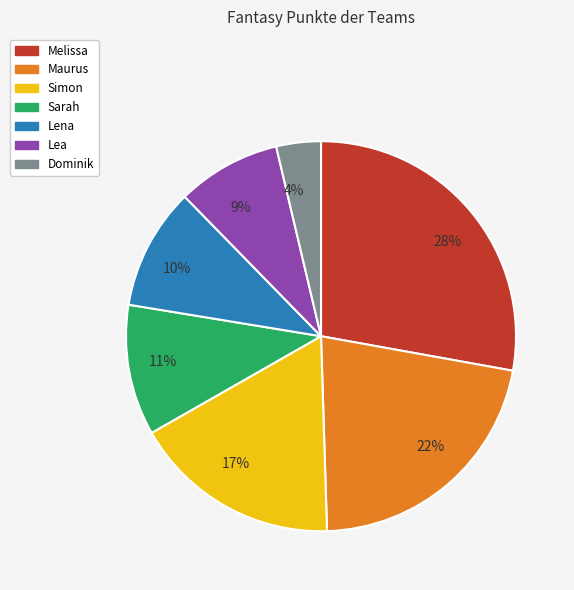

Rank the categories by value from highest to lowest.

28%, 22%, 17%, 11%, 10%, 9%, 4%